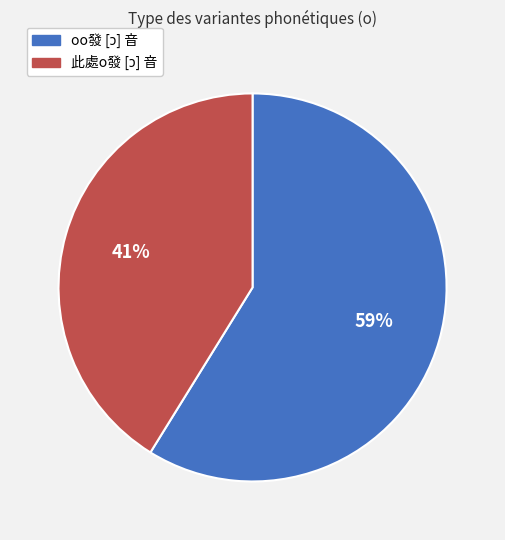

Does any single category account for the majority?

Yes